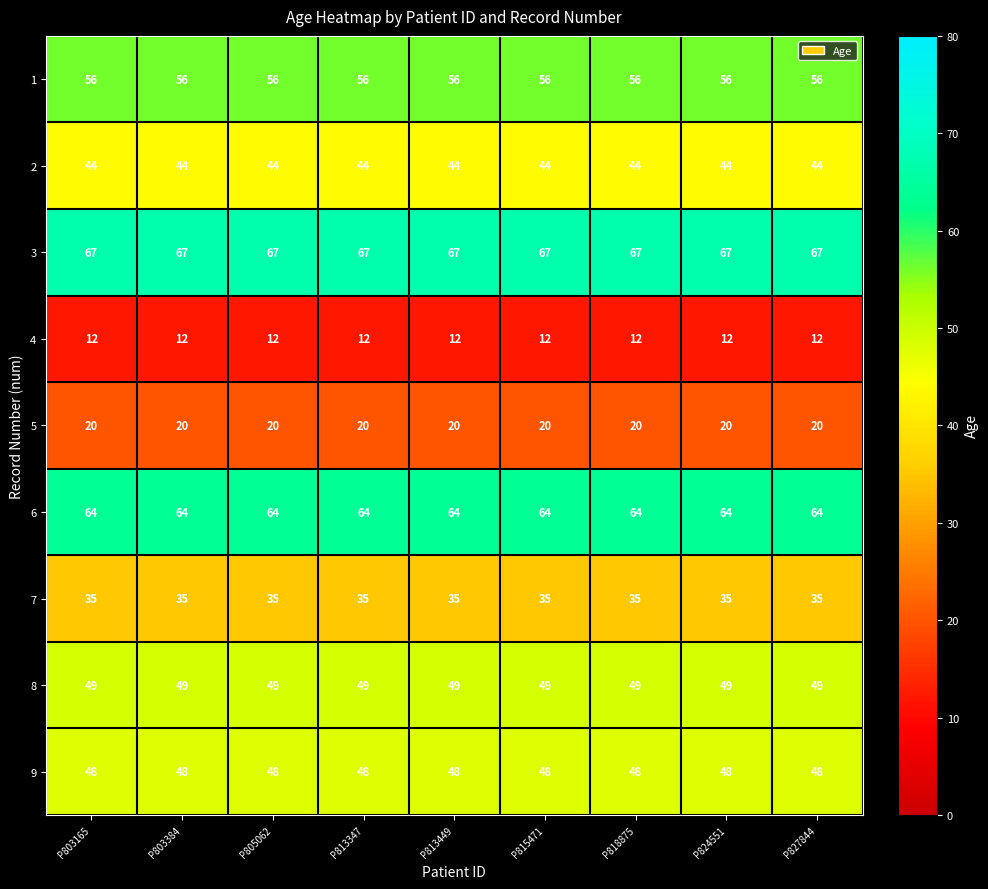

List the series in order of their peak value, highest first.

3, 6, 1, 8, 9, 2, 7, 5, 4